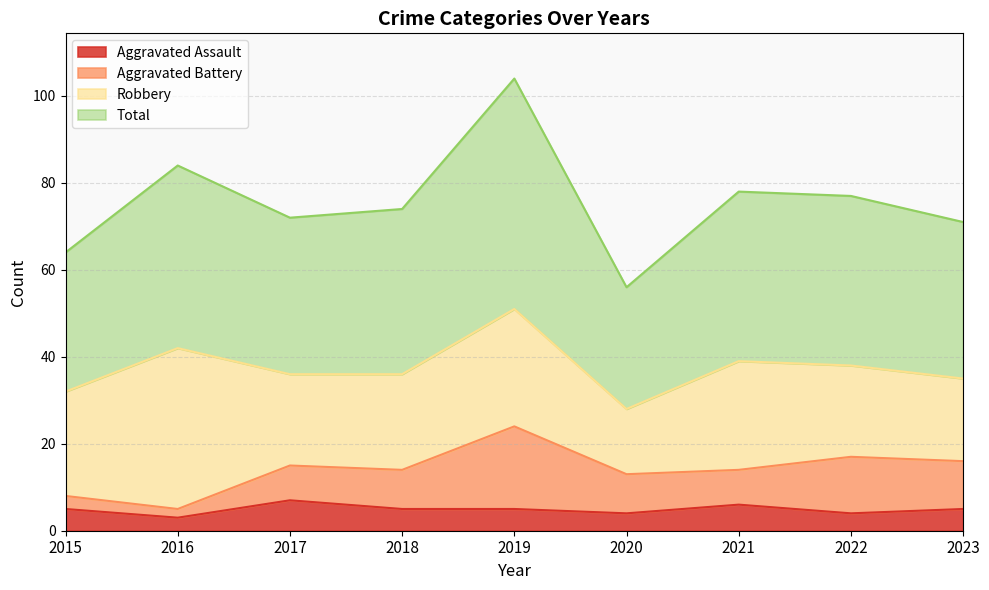

Which series has the largest range (max minus min)?

Total